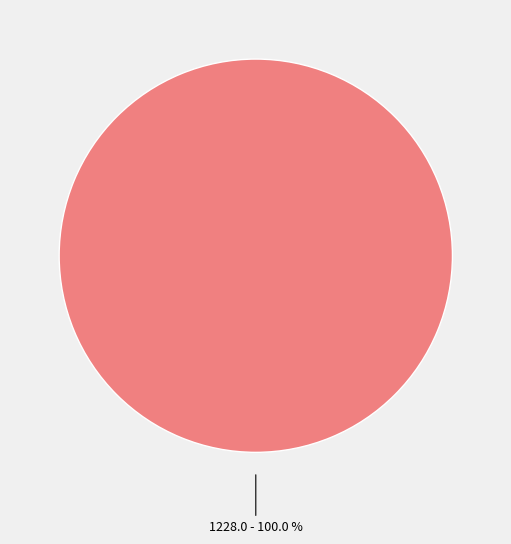

Is there any slice that represents more than half of the pie?

Yes